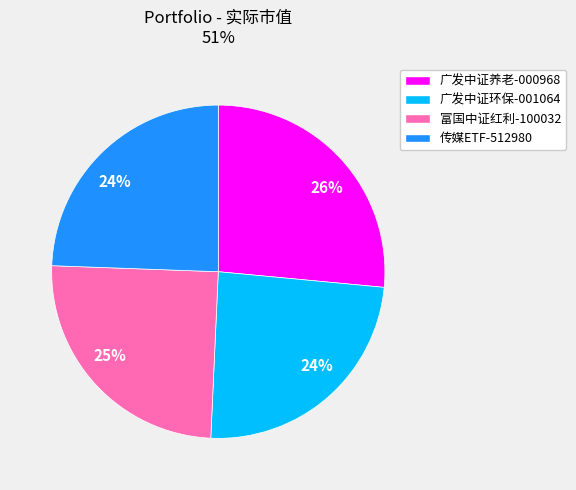

Is there any slice that represents more than half of the pie?

No